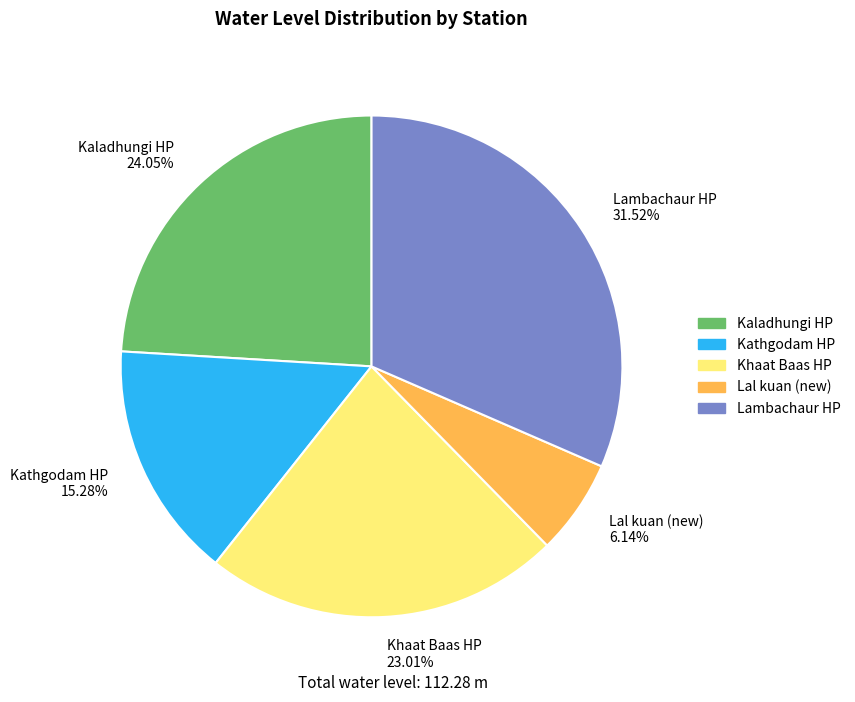

To the nearest percent, what is the average slice percentage?

20%